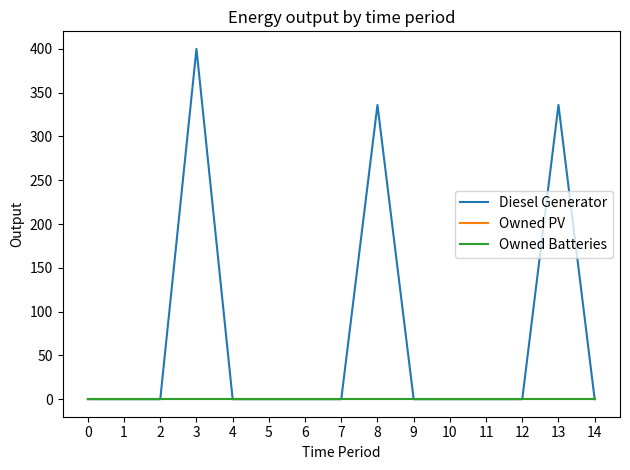

Does the chart have visible grid lines?

No